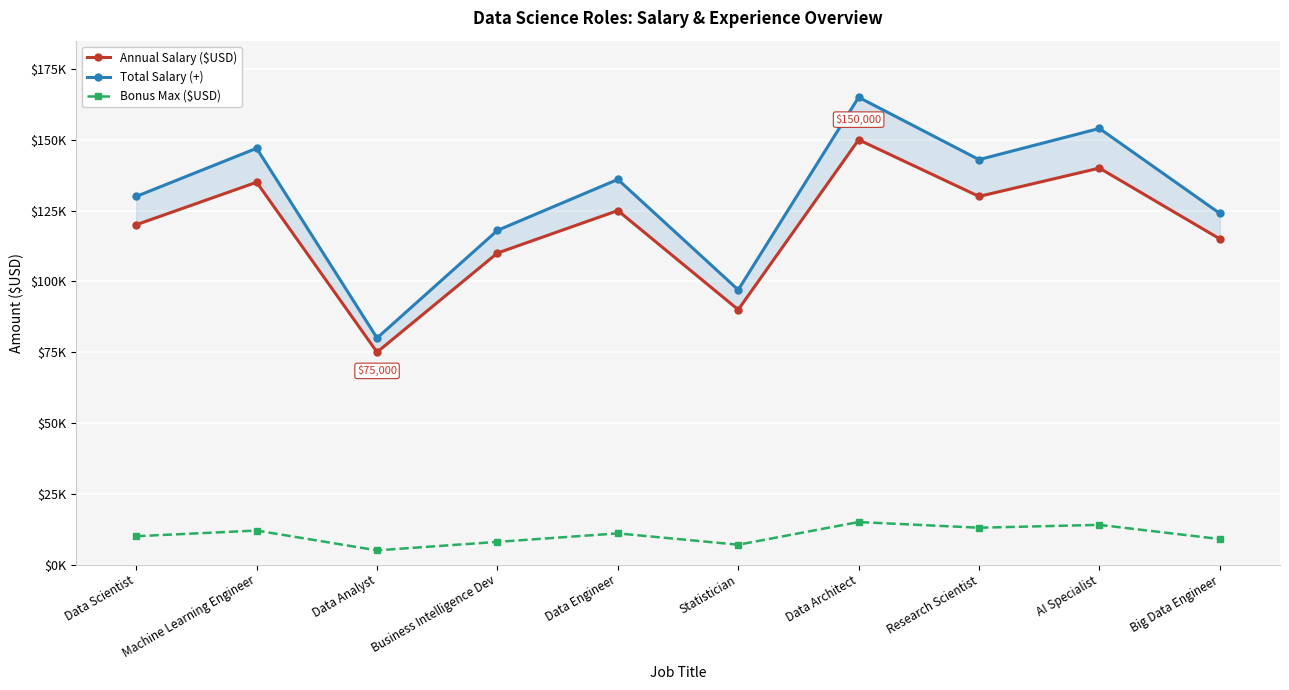

What value does the Total Salary (+) series have at Research Scientist?

143000